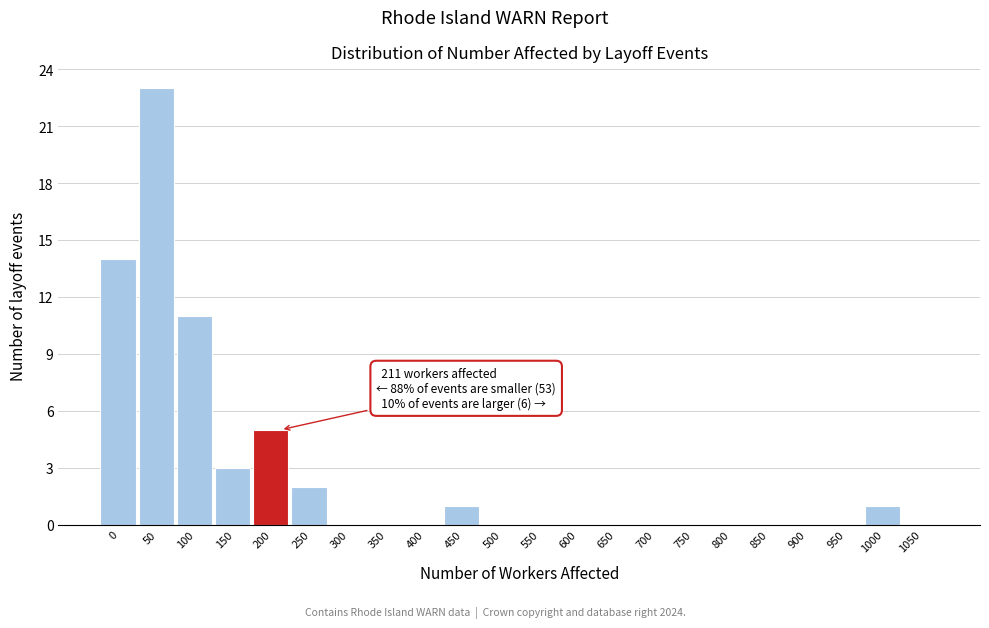

Reading left to right, transcribe all the data shown in this chart.

0=14	50=23	100=11	150=3	200=5	250=2	300=0	350=0	400=0	450=1	500=0	550=0	600=0	650=0	700=0	750=0	800=0	850=0	900=0	950=0	1000=1	1050=0